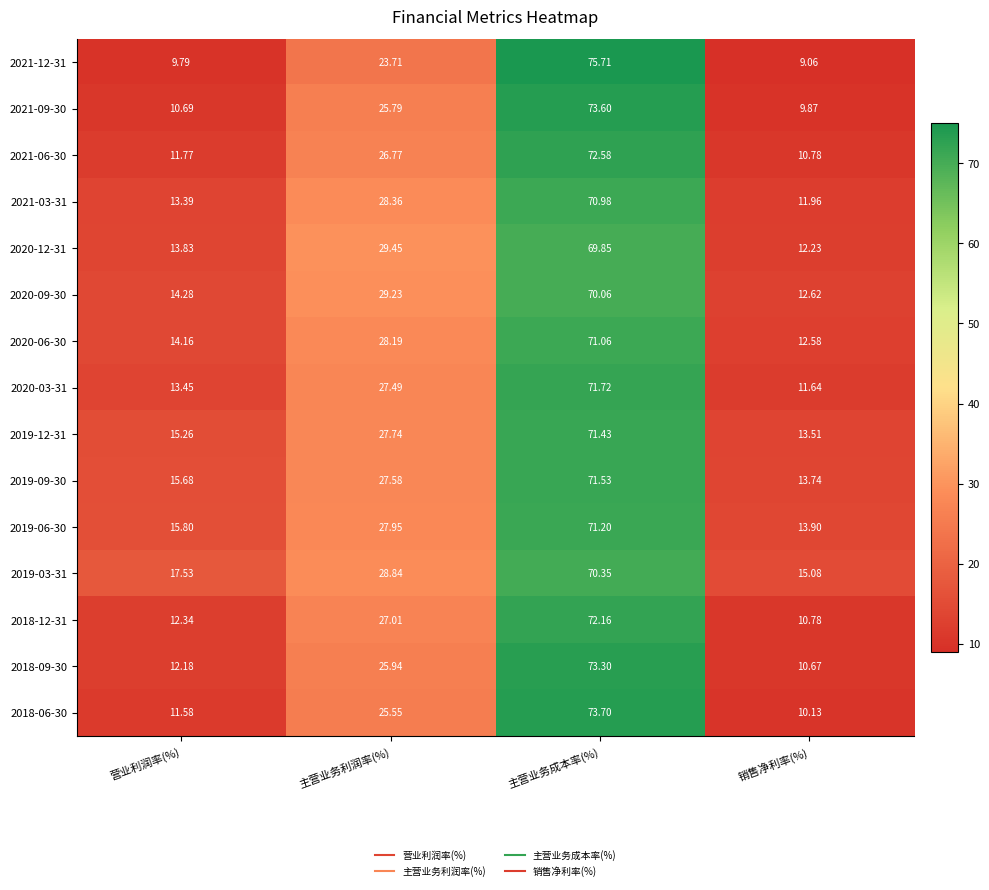

How many values in the 2019-03-31 series are below 28?

2